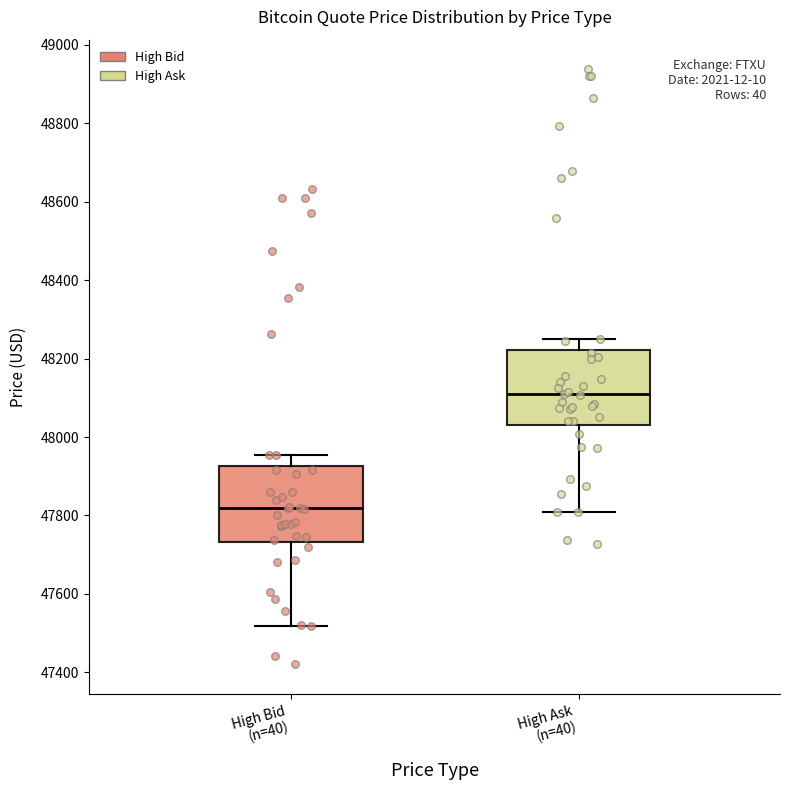

Reading left to right, read every box against the y-axis: the position of its median line, the range the box covers, and the ends of its whiskers. The values are not printed on the chart, so give them approximately, as read against the axis.

High Bid (n=40): median 47820, box 47740 to 47920, whiskers 47520 to 47960
High Ask (n=40): median 48100, box 48040 to 48220, whiskers 47820 to 48240